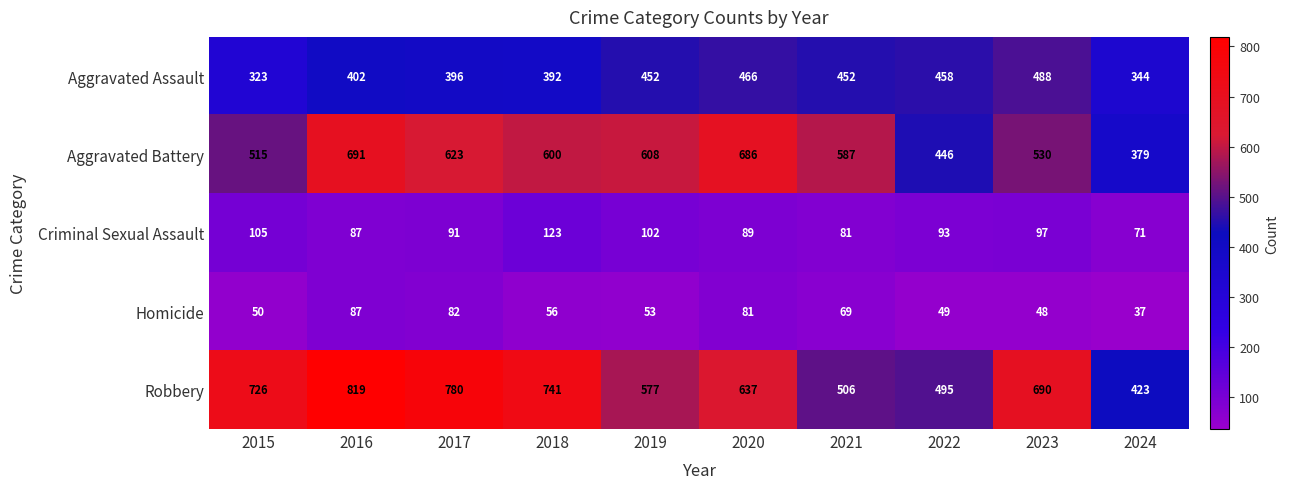

What is the difference between the Robbery values at 2020 and 2024?

214